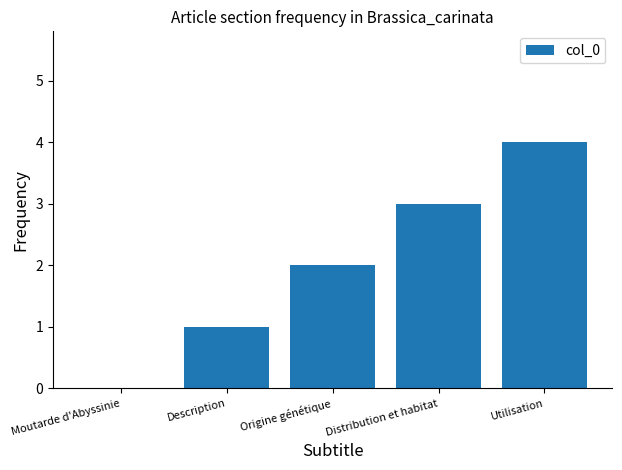

What value does the data have at Distribution et habitat?

3